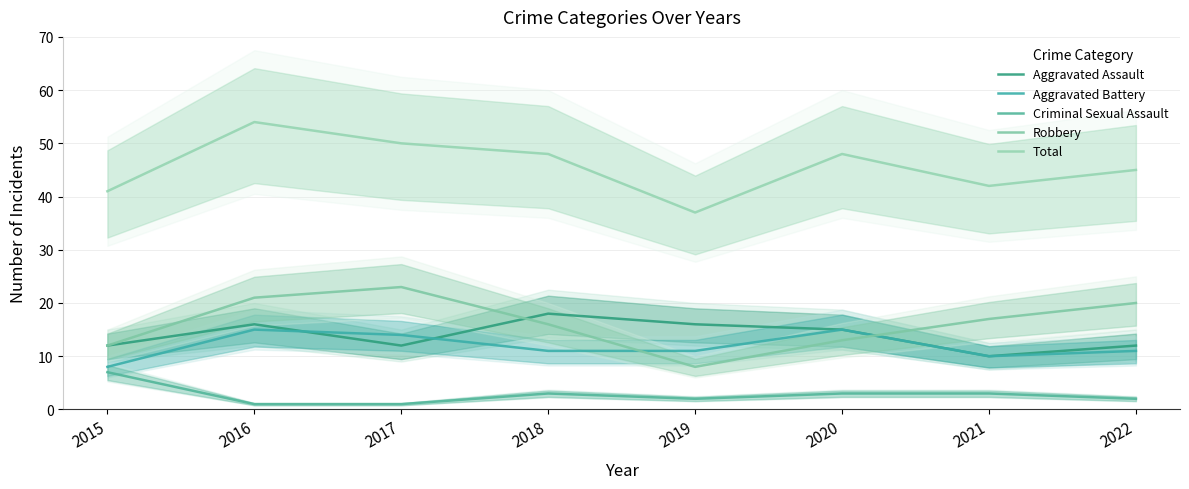

What is the difference between the maximum and second lowest values in the Aggravated Assault series?

6